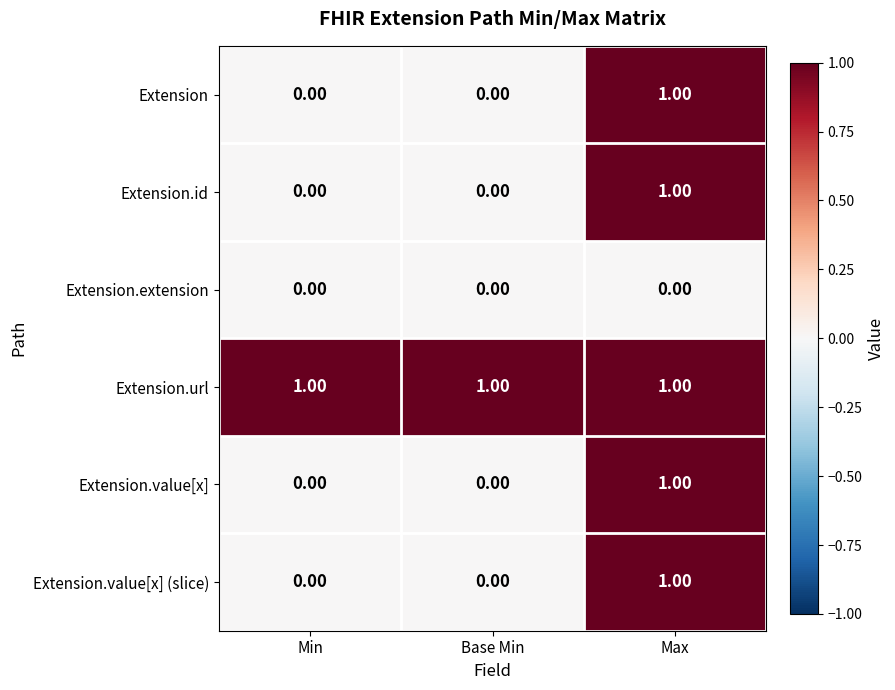

Is the value of Extension.value[x] (slice) at Base Min greater than the value of Extension.id at Max?

No